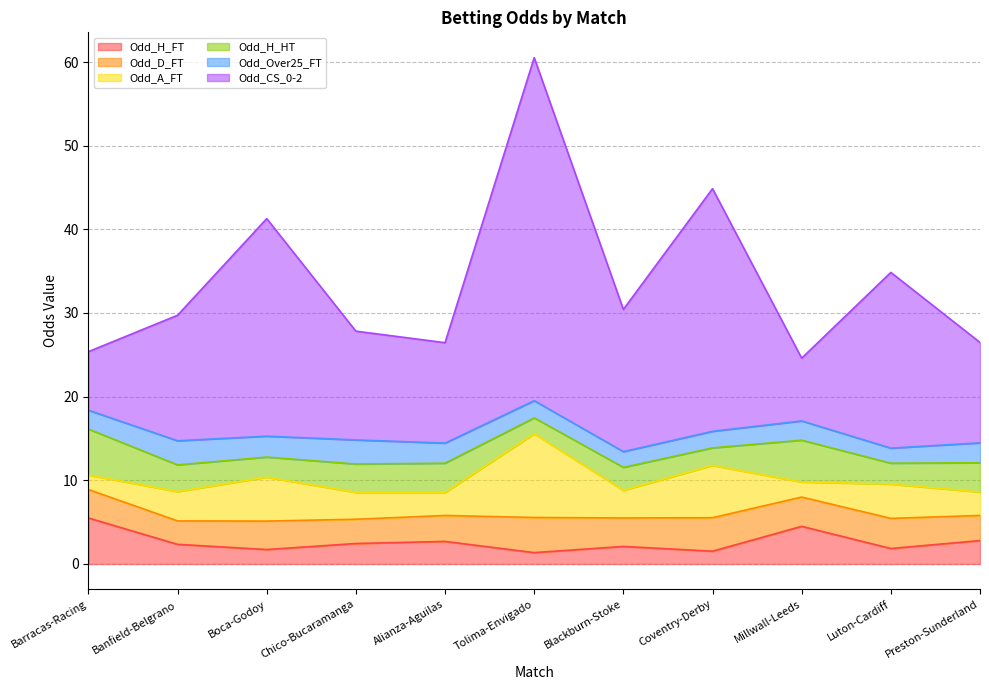

How many interior local valleys does the Odd_D_FT series have?

4